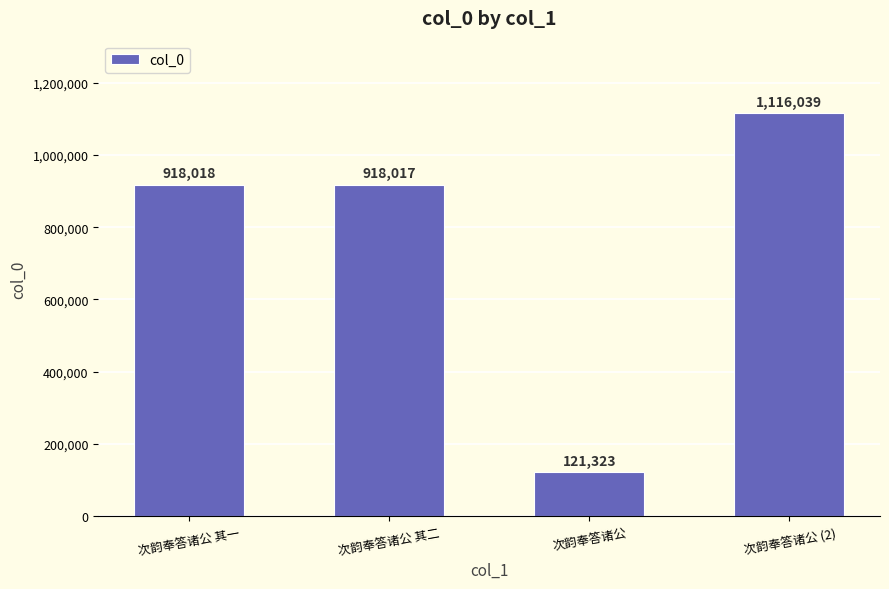

What is the average value?

768349